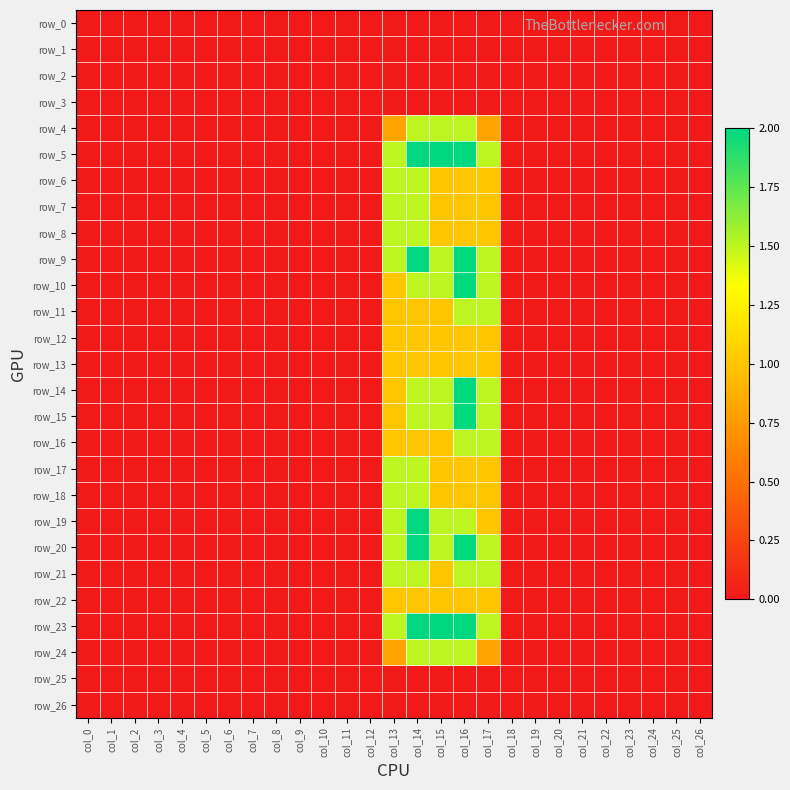

Count the number of categories in the chart.

27